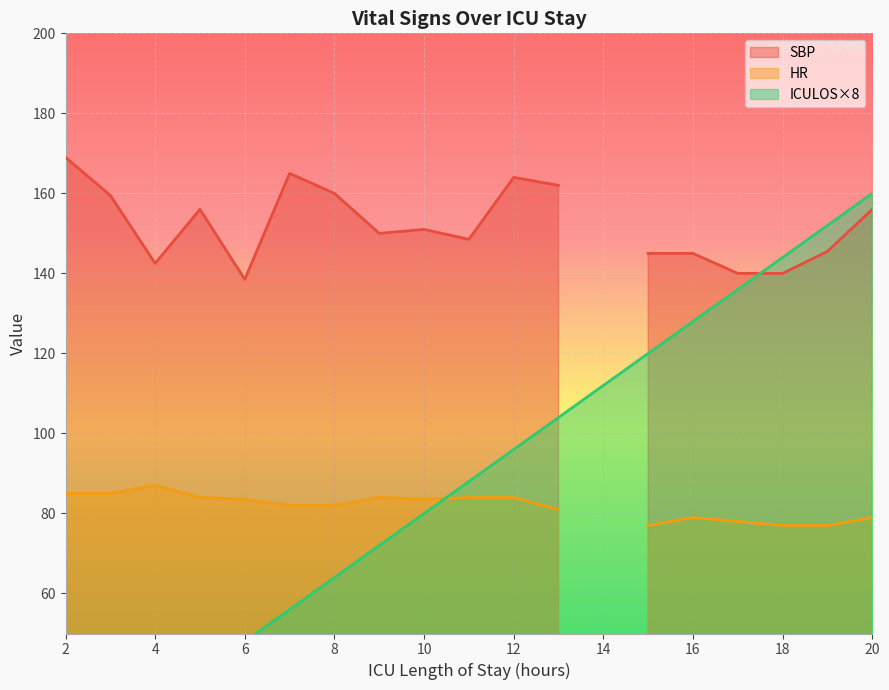

Where is HR nearest to the value 43?

15